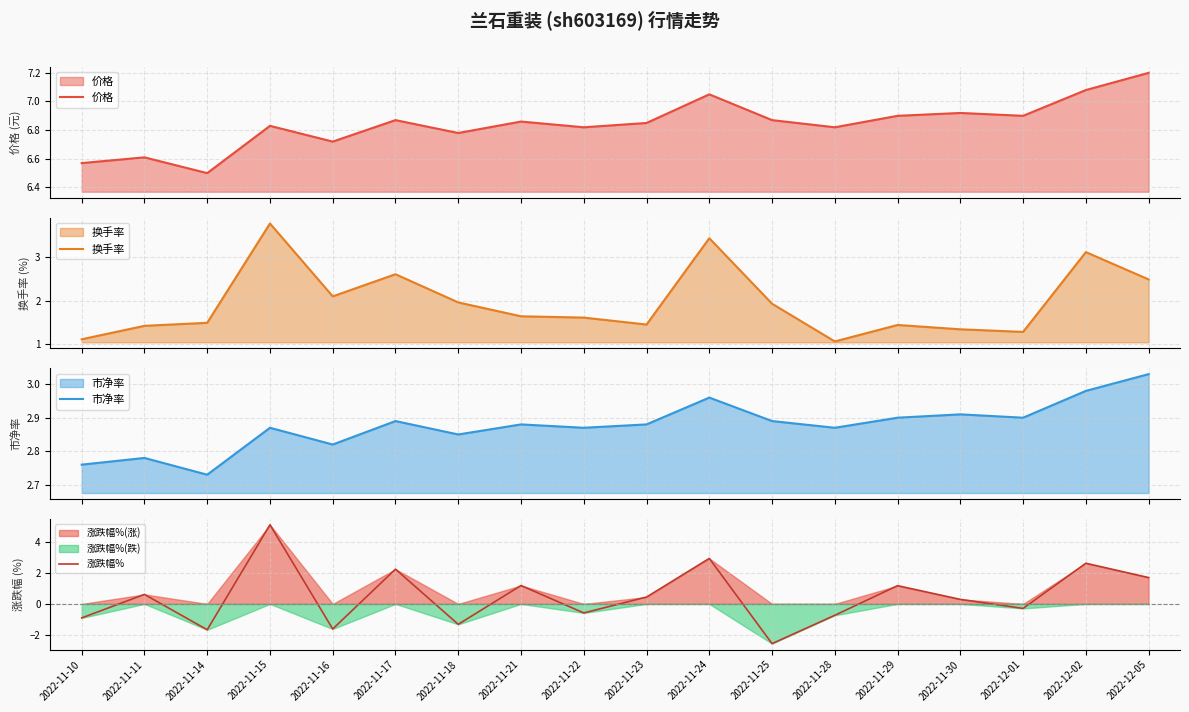

Rank the categories by 换手率 value from highest to lowest.

2022-11-15, 2022-11-24, 2022-12-02, 2022-11-17, 2022-12-05, 2022-11-16, 2022-11-18, 2022-11-25, 2022-11-21, 2022-11-22, 2022-11-14, 2022-11-23, 2022-11-29, 2022-11-11, 2022-11-30, 2022-12-01, 2022-11-10, 2022-11-28